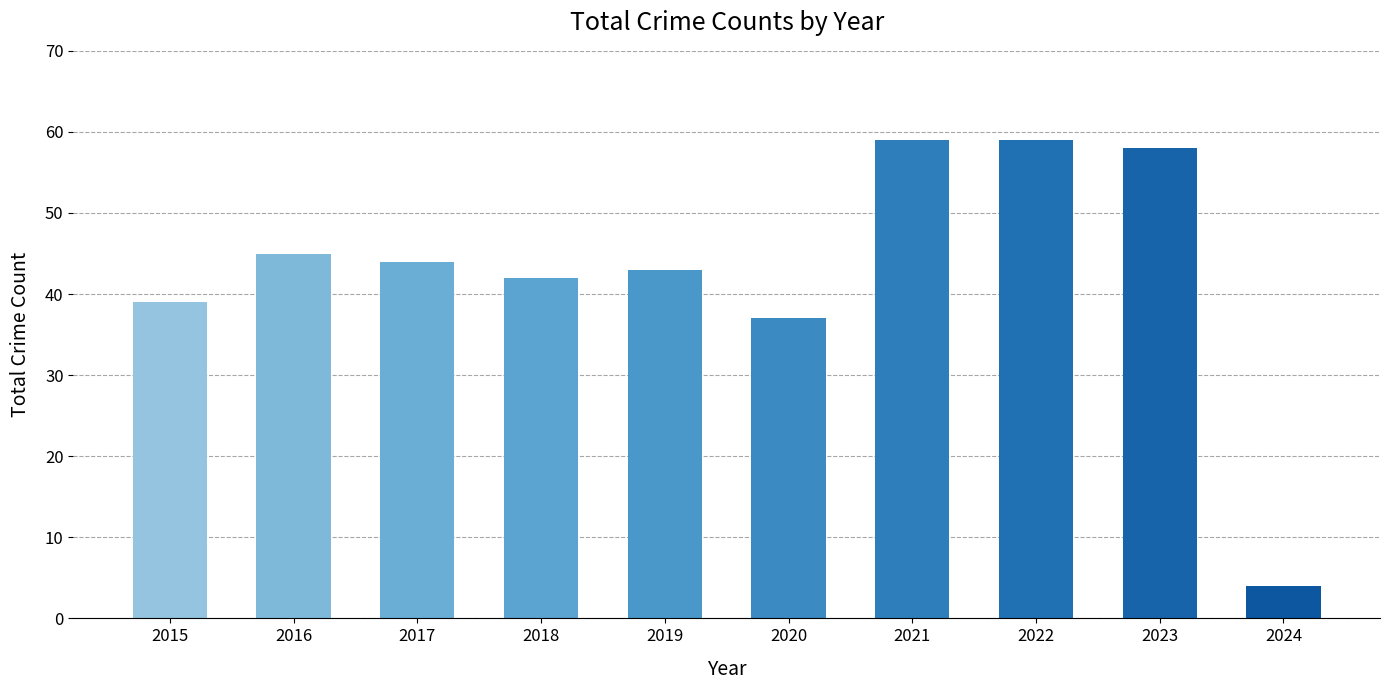

Reading left to right, transcribe all the data shown in this chart.

2015=39	2016=45	2017=44	2018=42	2019=43	2020=37	2021=59	2022=59	2023=58	2024=4